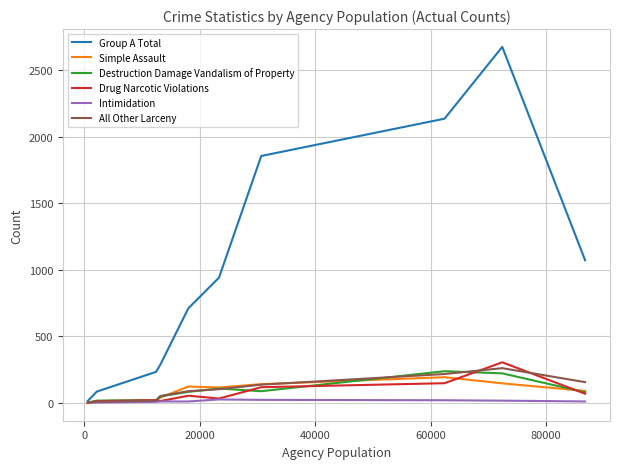

Which series has the widest spread of values?

Group A Total